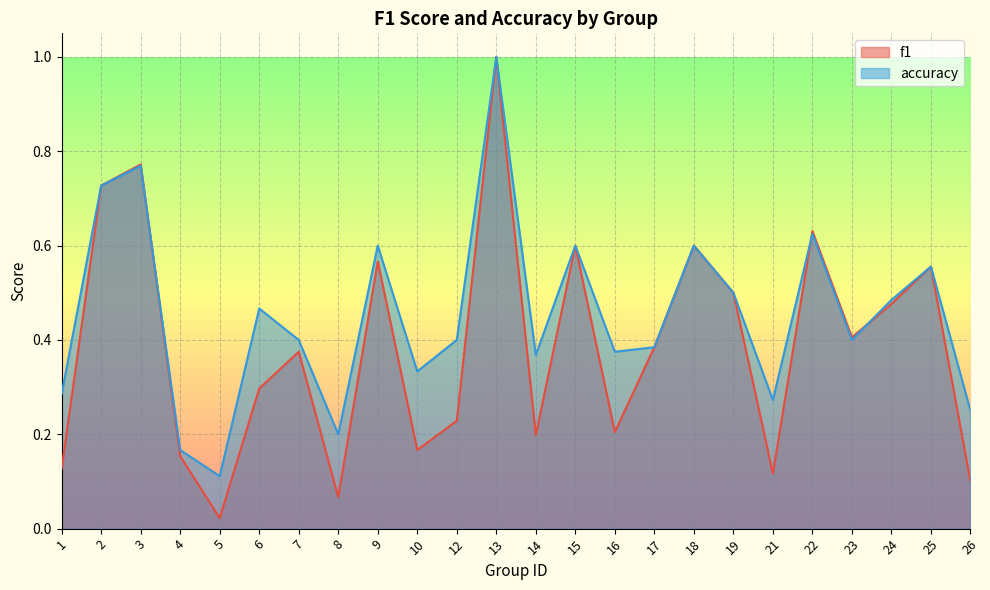

What is the difference between the maximum and minimum values in the f1 series?

1.0